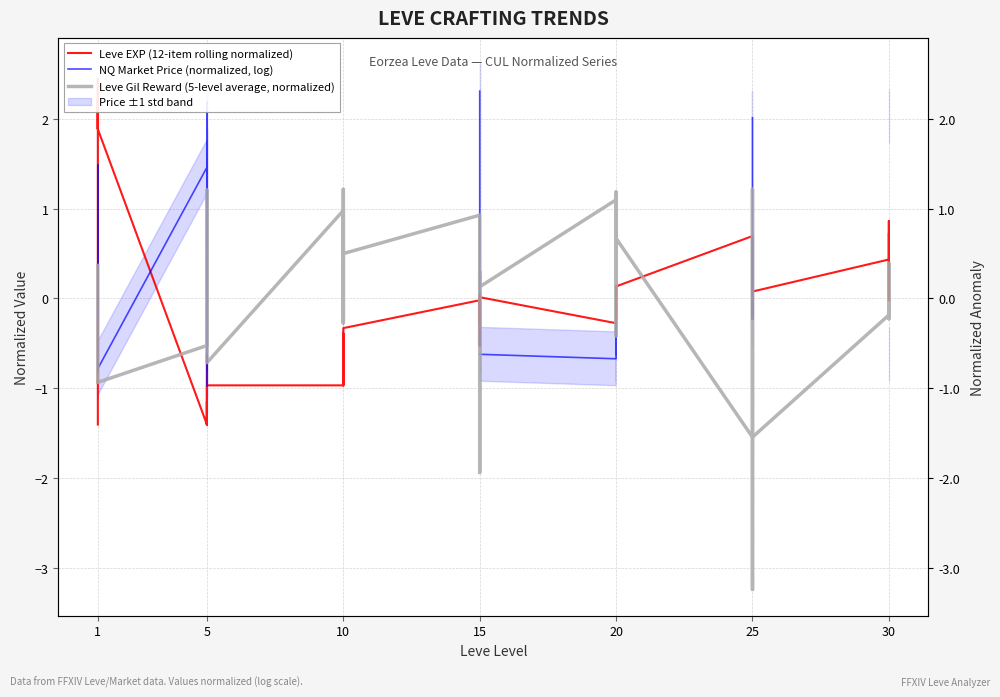

What is the value of the Leve EXP (12-item rolling normalized) point at the 15th from the left?

-0.4